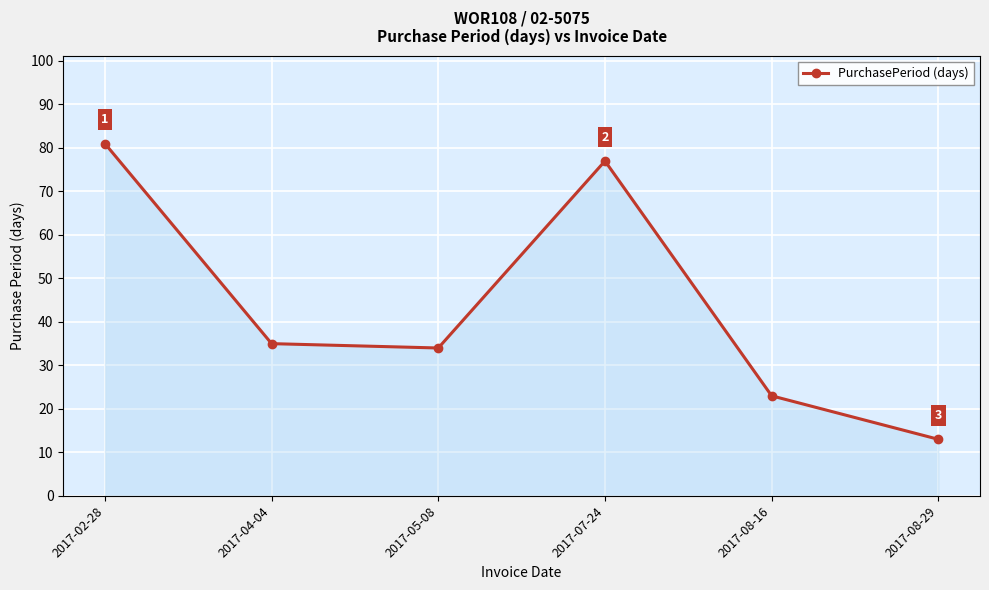

How many points are lower than both their immediate neighbors (excluding endpoints)?

1